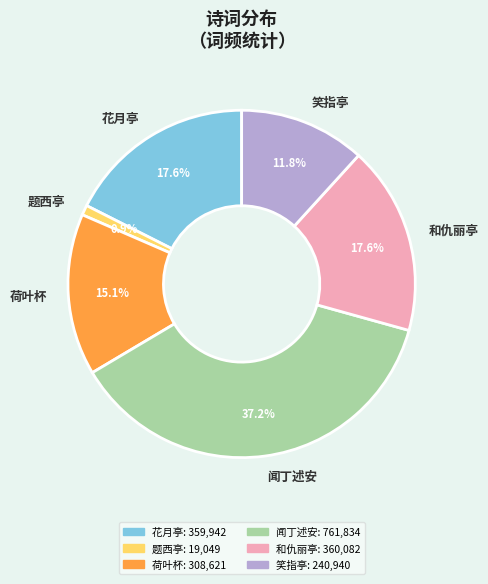

Combined, do 荷叶杯 and 和仇丽亭 account for over 50%?

No